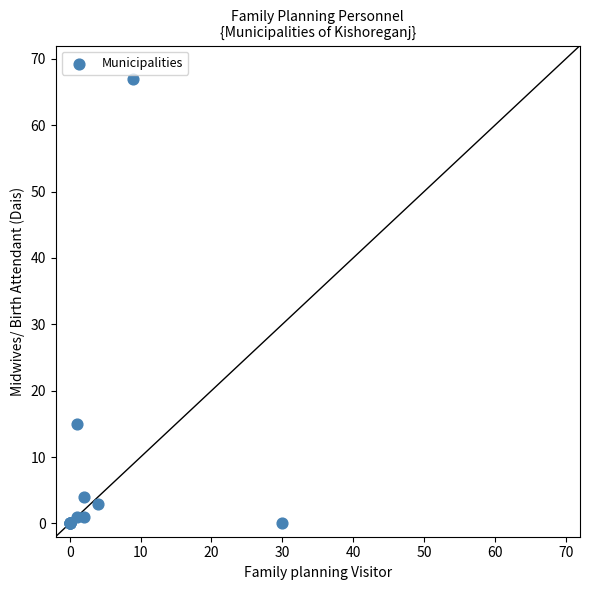

What Y value in the scatter plot is closest to 33?

15